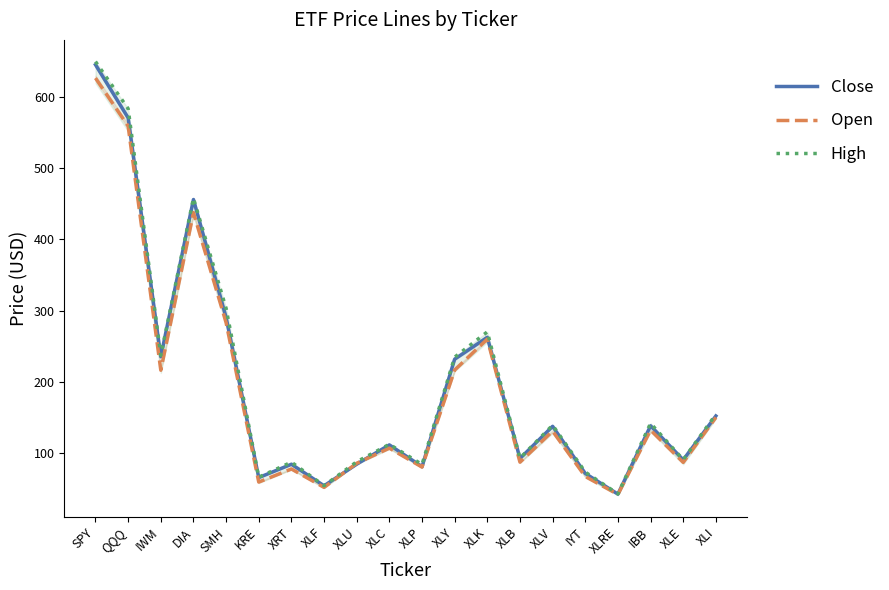

Is the value of Open at DIA greater than the value of Close at IYT?

Yes